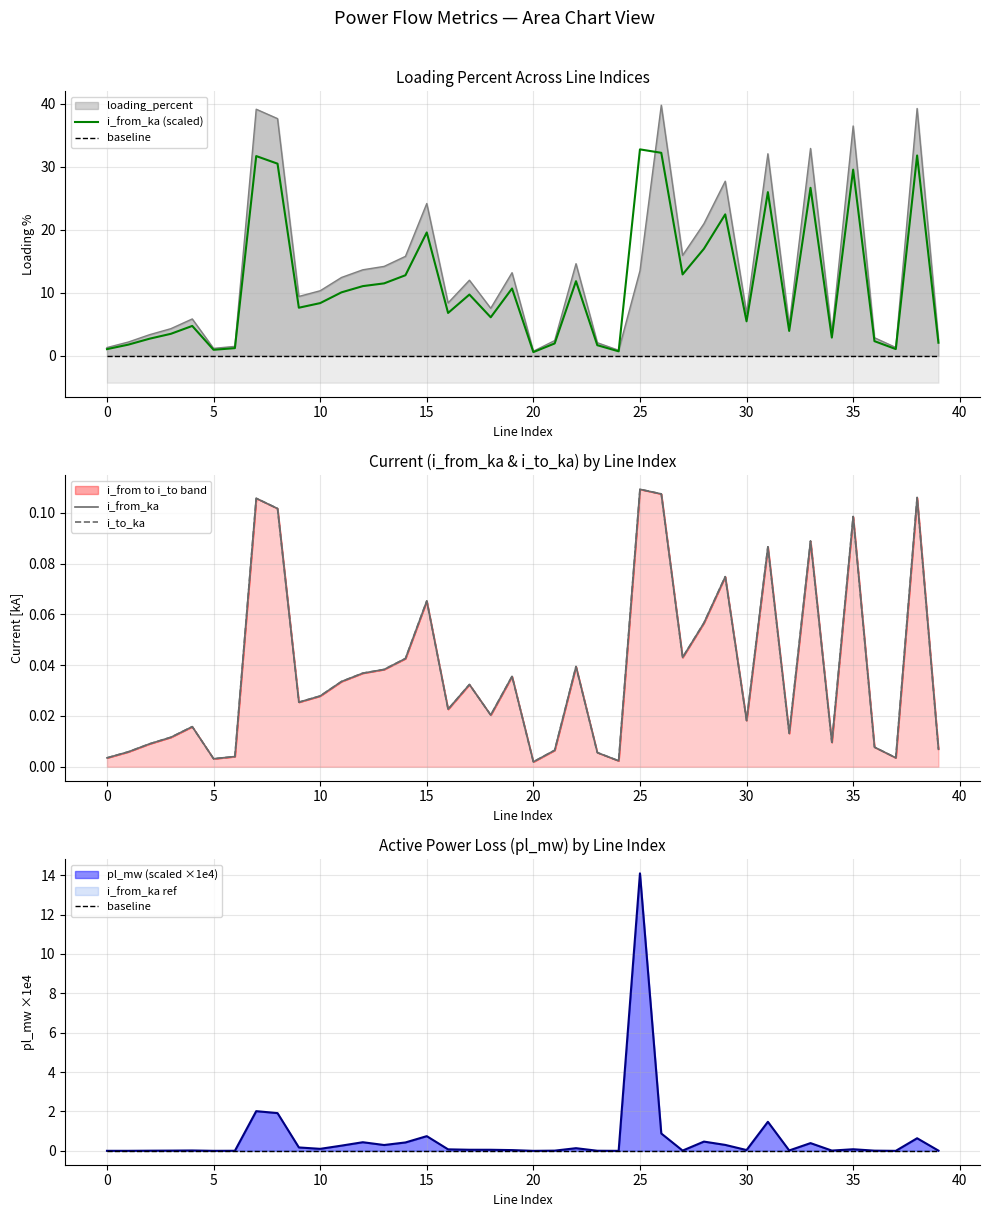

In i_to_ka, how many points are lower than both neighbors (excluding endpoints)?

11